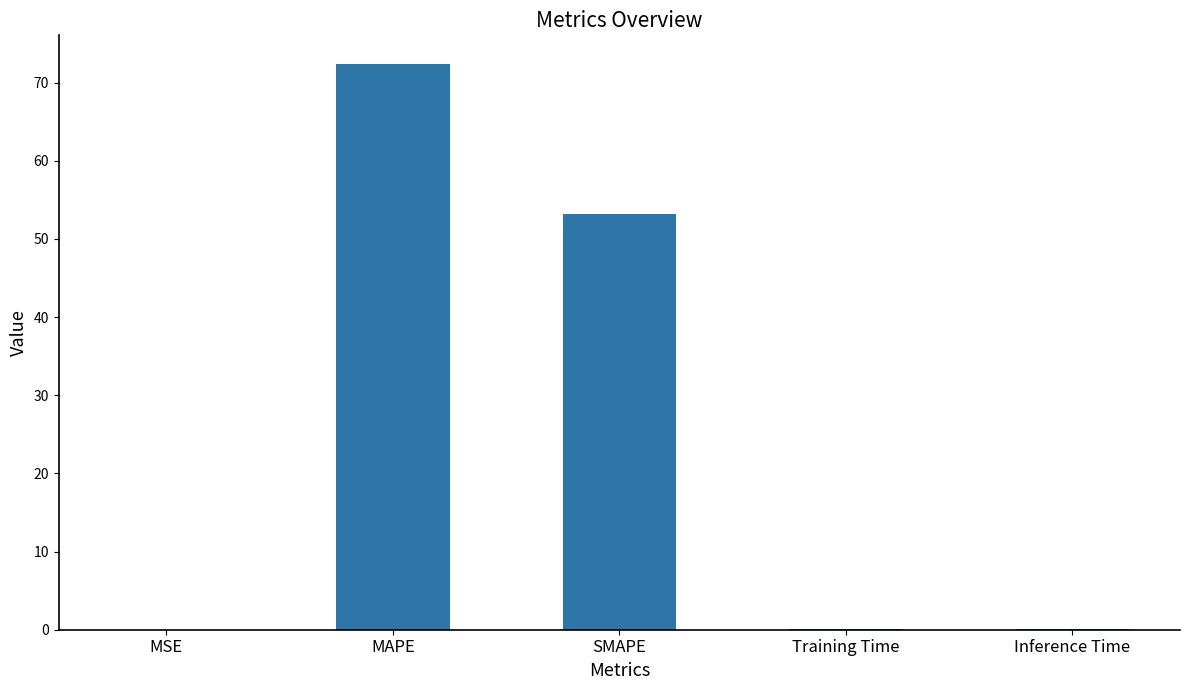

The value at MSE is 0.0. True or false?

True